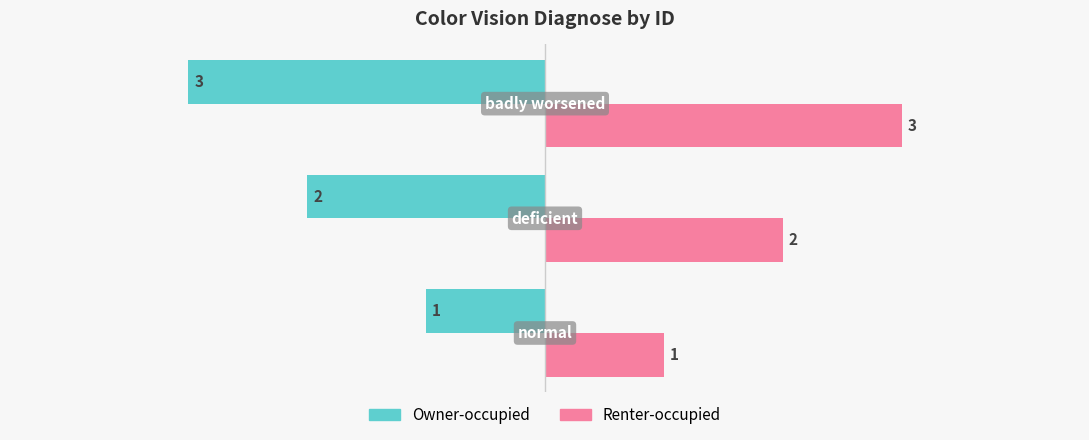

What is the greatest value displayed?

3